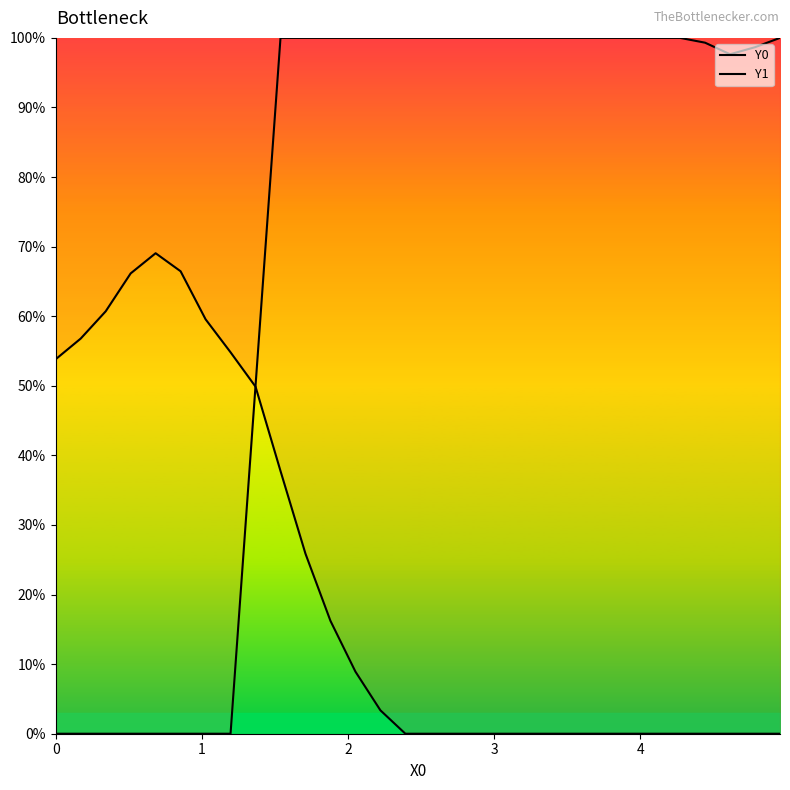

How many data points in Y1 are less than 1?

12